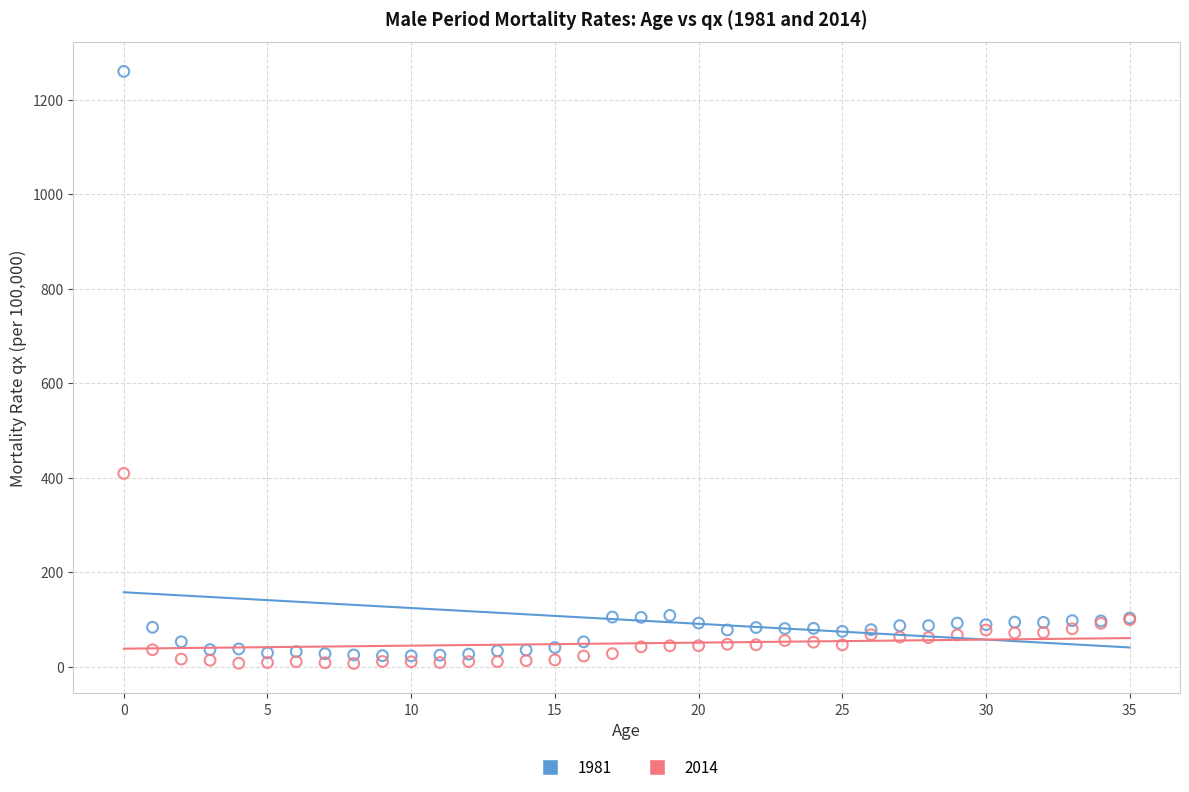

Across all series, what Y value is closest to 633?

408.9